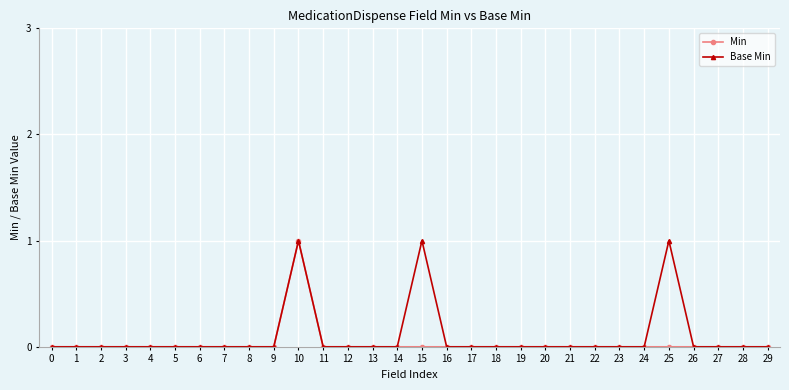

Which category has the highest value in the Min series?

10